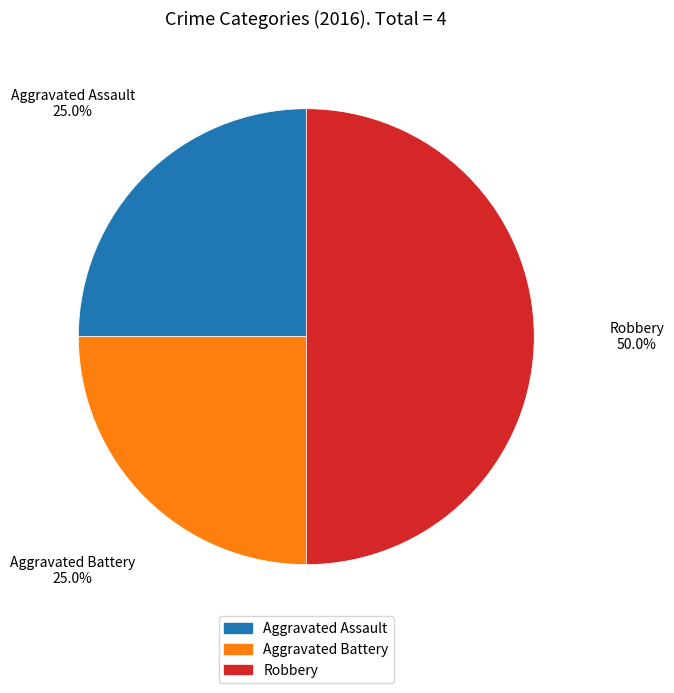

How many slices are in this pie chart?

3